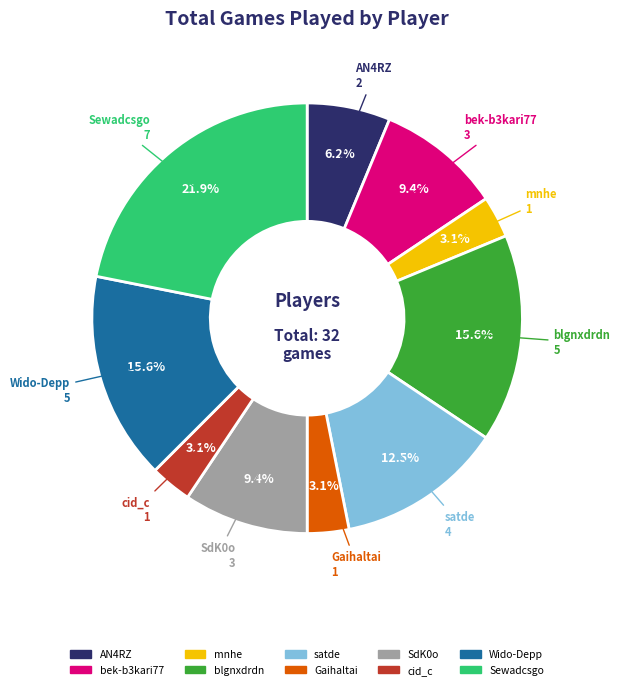

To the nearest percent, what is the combined percentage of blgnxdrdn and Wido-Depp?

31%